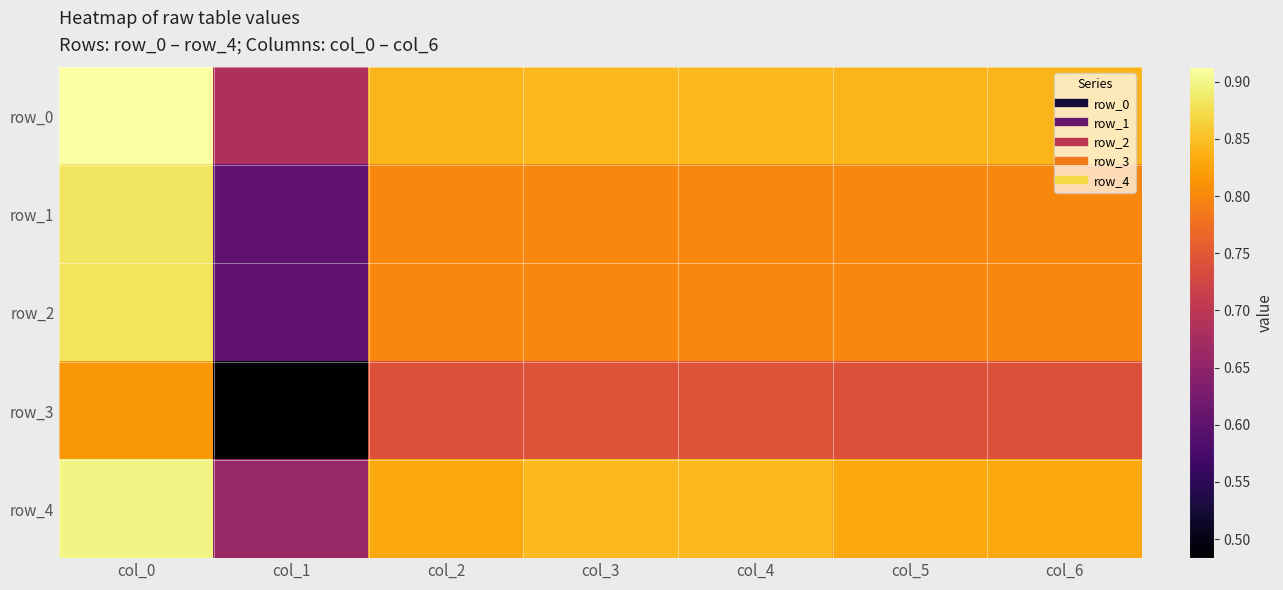

At col_1, list the series in order from smallest to largest.

row_3, row_1, row_2, row_4, row_0